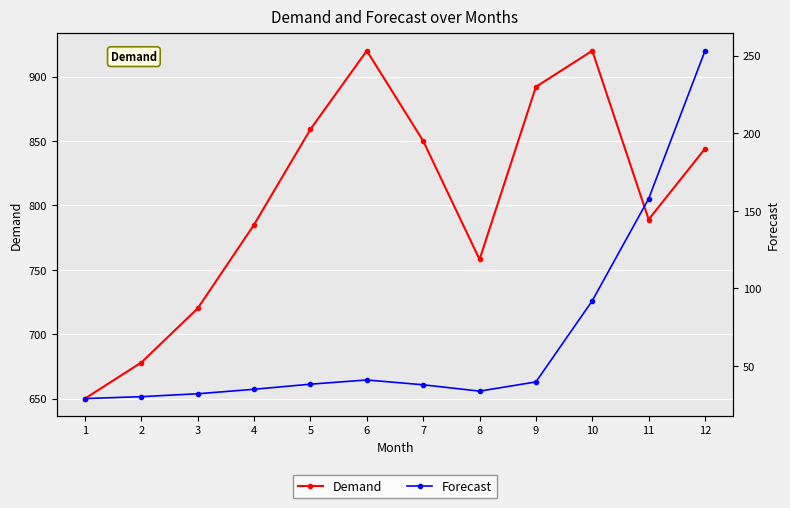

Which has a higher value, 7 or 11?

7